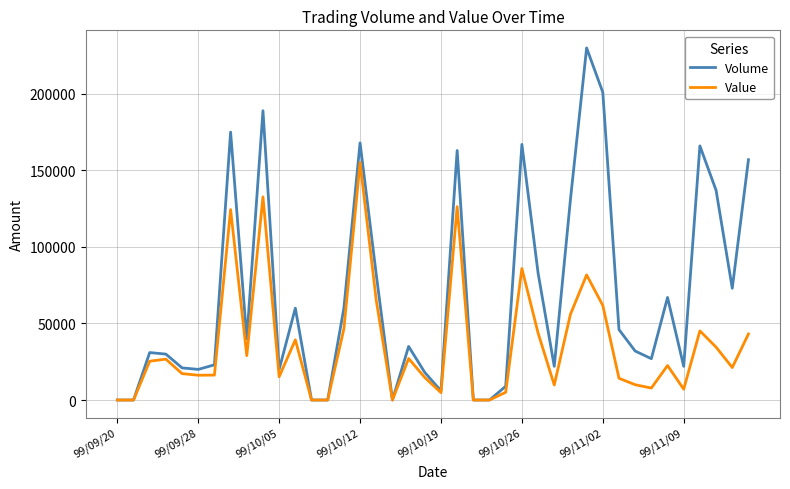

Which series has the largest total across all categories?

Volume